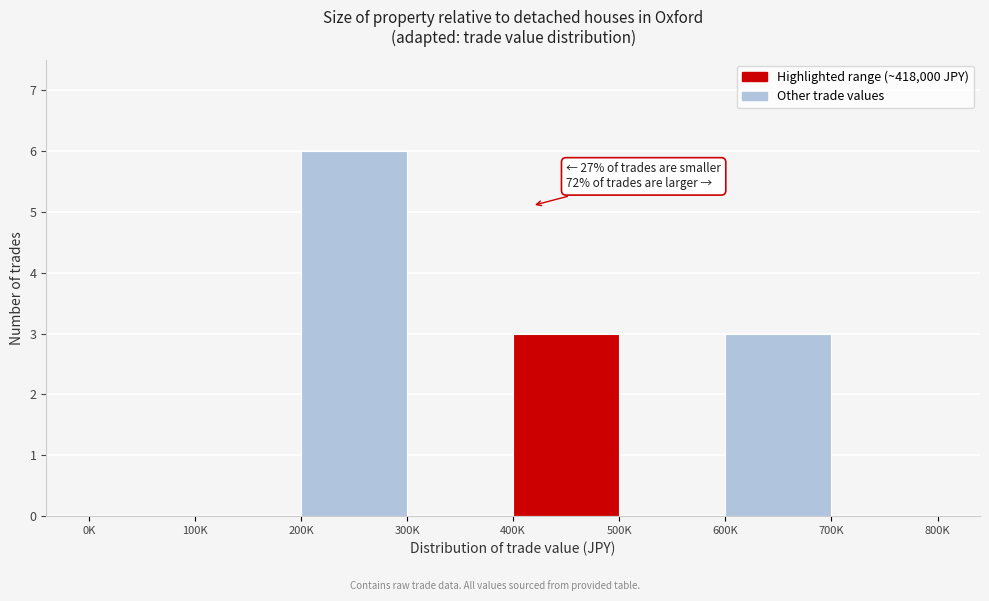

Reading left to right, list all the values displayed in this chart.

0K=0	100K=0	200K=6	300K=0	400K=3	500K=0	600K=3	700K=0